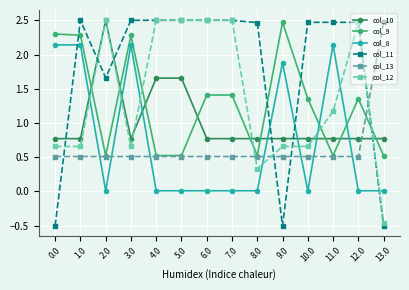

What is the sum of the col_13 values at 12.0 and 0.0?

1.0